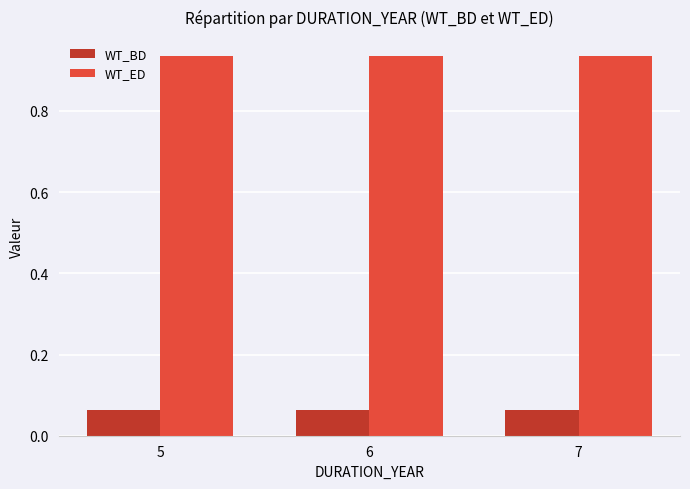

Rank the series by their average value, from lowest to highest.

WT_BD, WT_ED